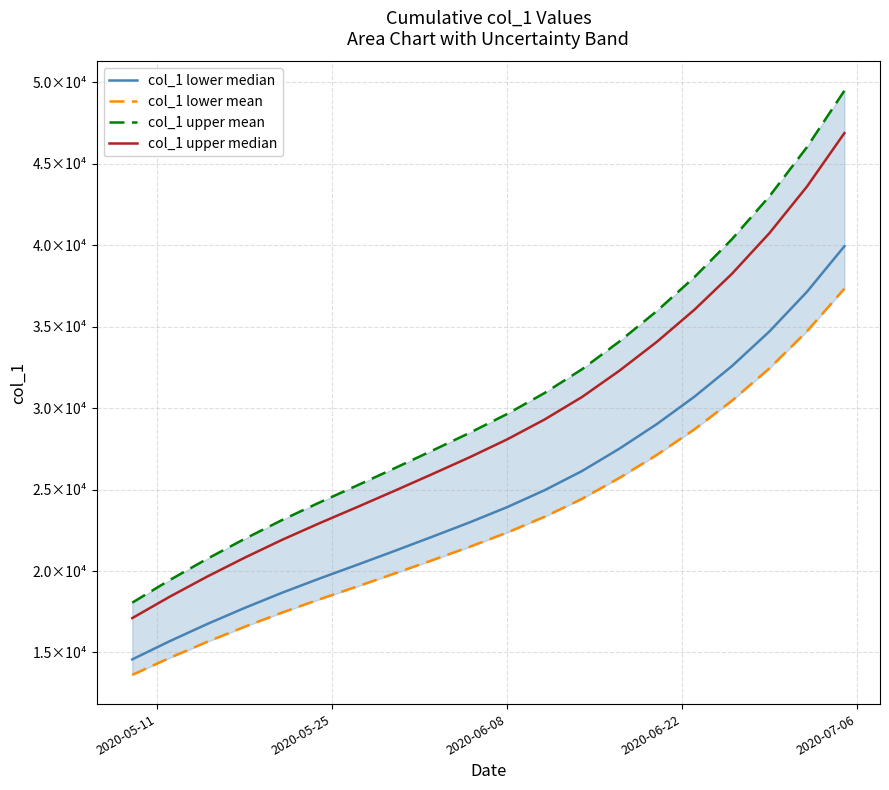

What is the average value of the col_1 upper mean series?

30749.6